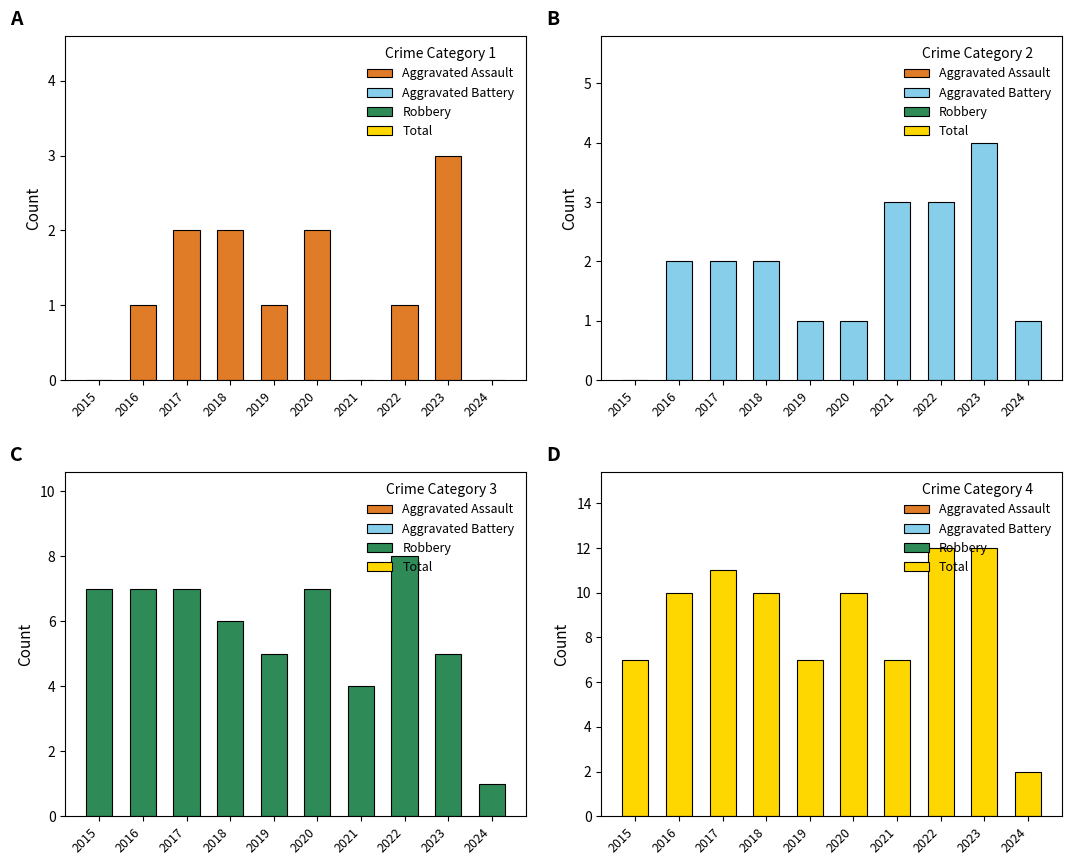

Reading left to right, extract all data points from this chart.

Aggravated Assault: 0	1	2	2	1	2	0	1	3	0
Aggravated Battery: 0	2	2	2	1	1	3	3	4	1
Robbery: 7	7	7	6	5	7	4	8	5	1
Total: 7	10	11	10	7	10	7	12	12	2